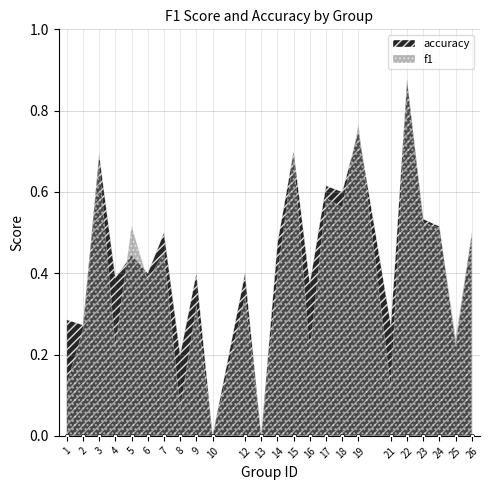

Which series reaches the minimum Y coordinate?

f1